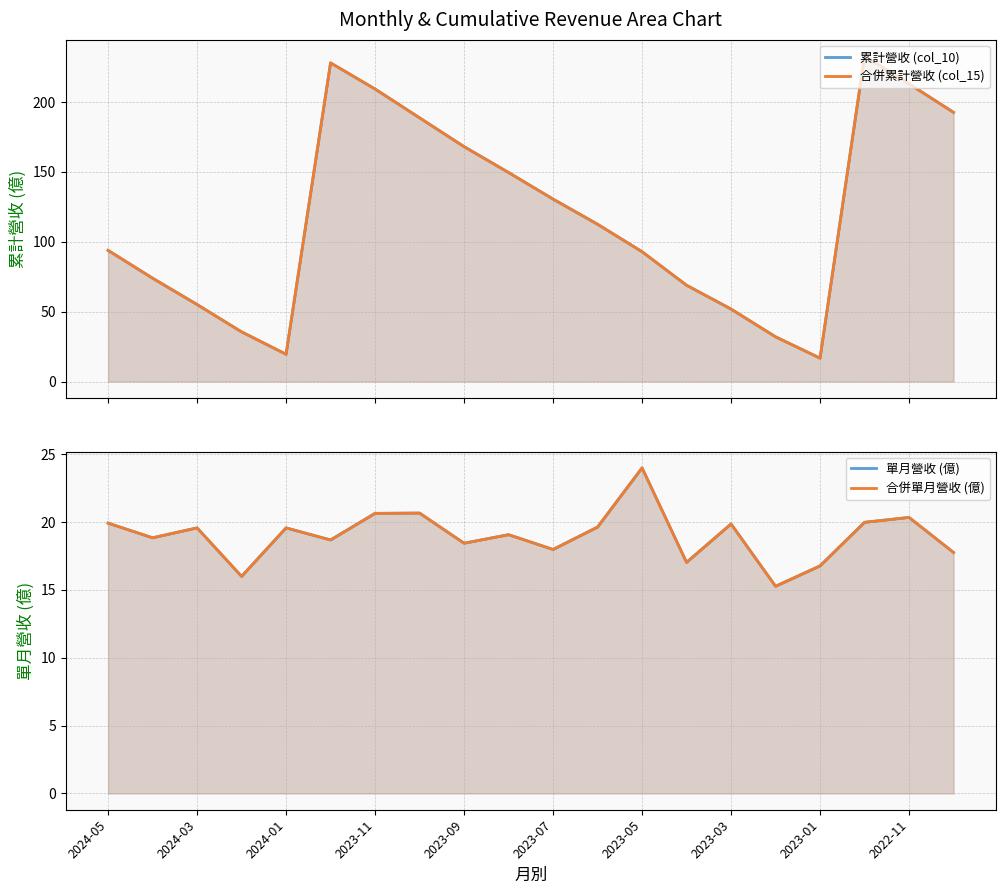

The value of 合併累計營收 (col_15) at 2023-05 is 28.7. True or false?

False